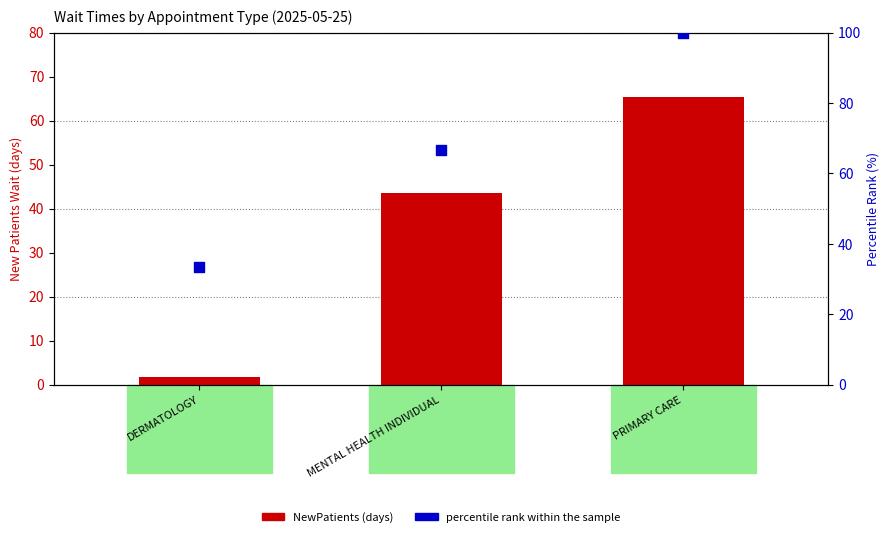

At how many categories does at least one series exceed 80?

1